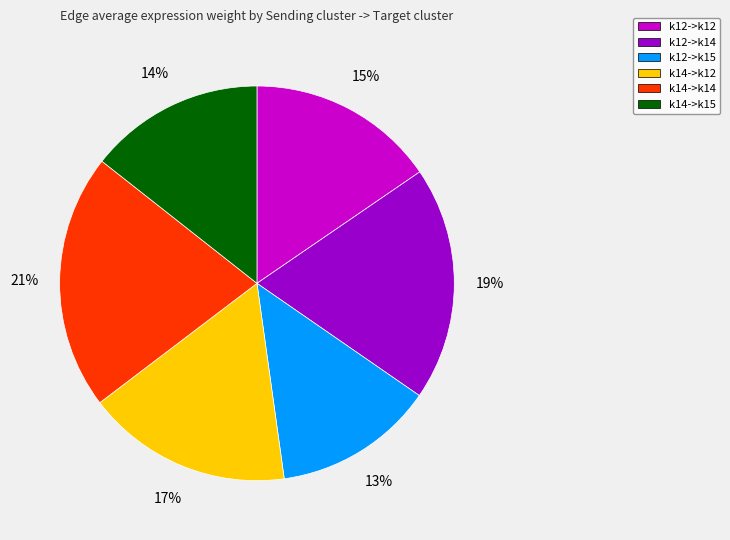

Rank the categories by value from highest to lowest.

k14->k14, k12->k14, k14->k12, k12->k12, k14->k15, k12->k15